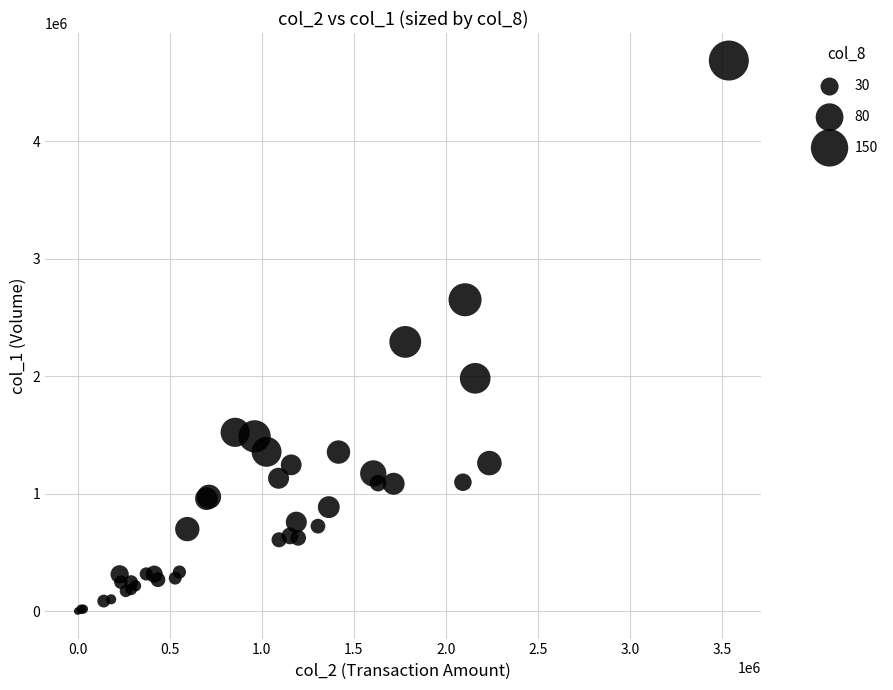

What Y value in the scatter plot is closest to 2344000?

2292000